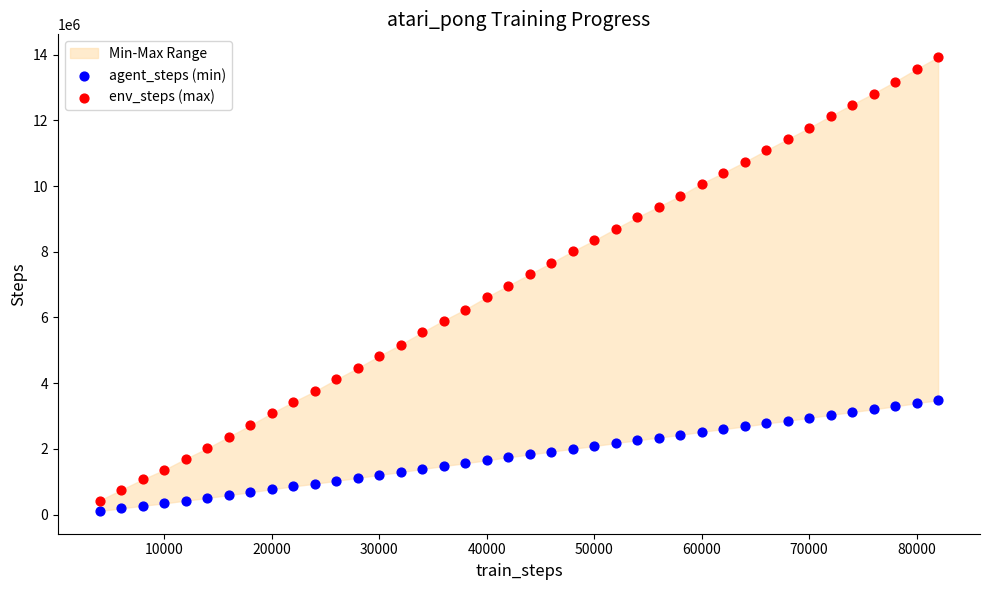

What is the X range (max minus min) for the scatter plot?

78000